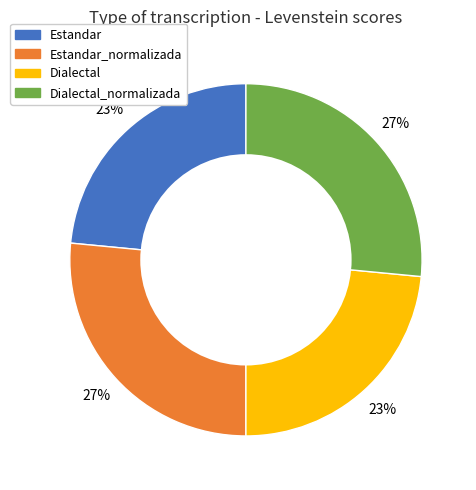

Is the sum of Estandar_normalizada and Dialectal_normalizada greater than half?

Yes